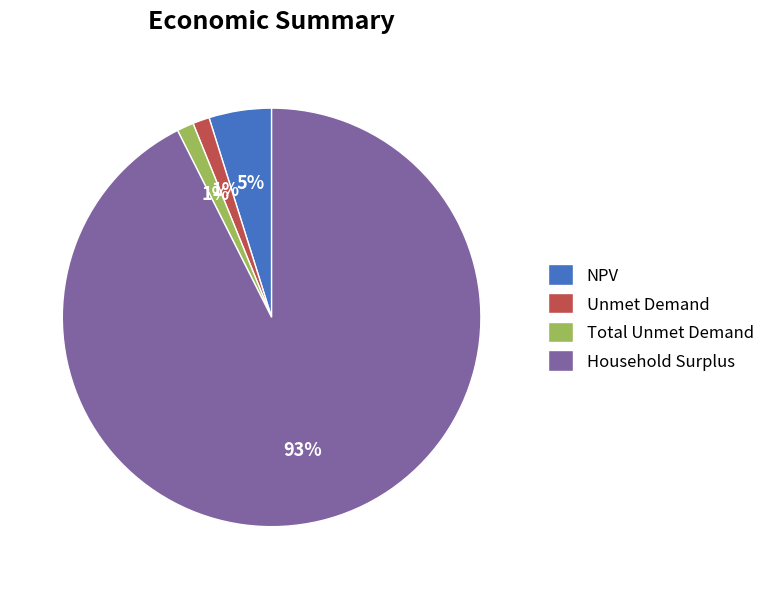

Is the sum of Unmet Demand and Household Surplus greater than half?

Yes